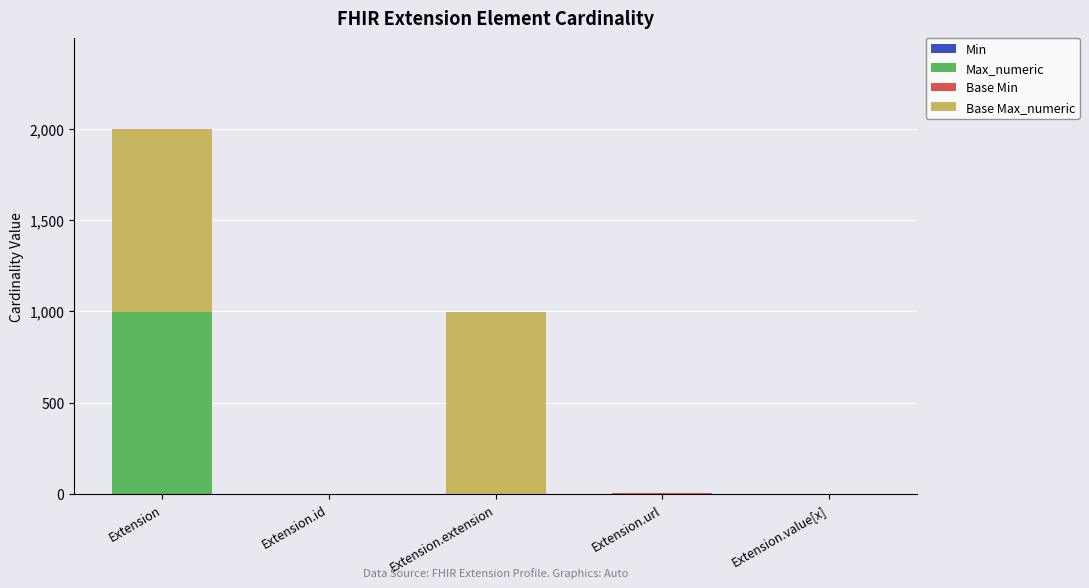

What is the total value across all series at Extension.extension?

999